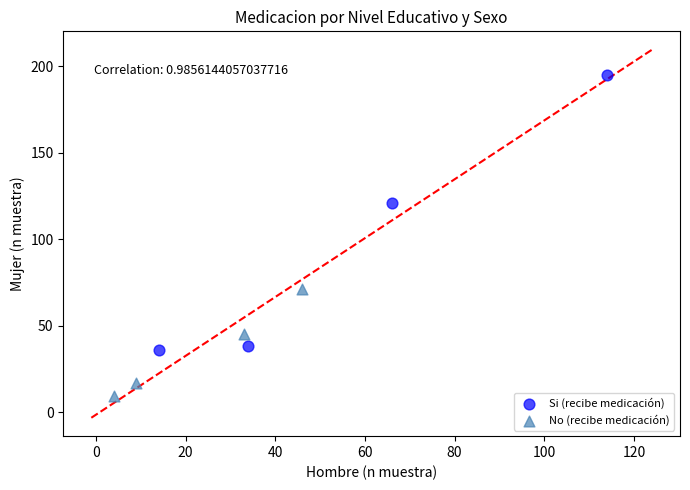

Which series reaches the maximum Y coordinate?

Si (recibe medicación)